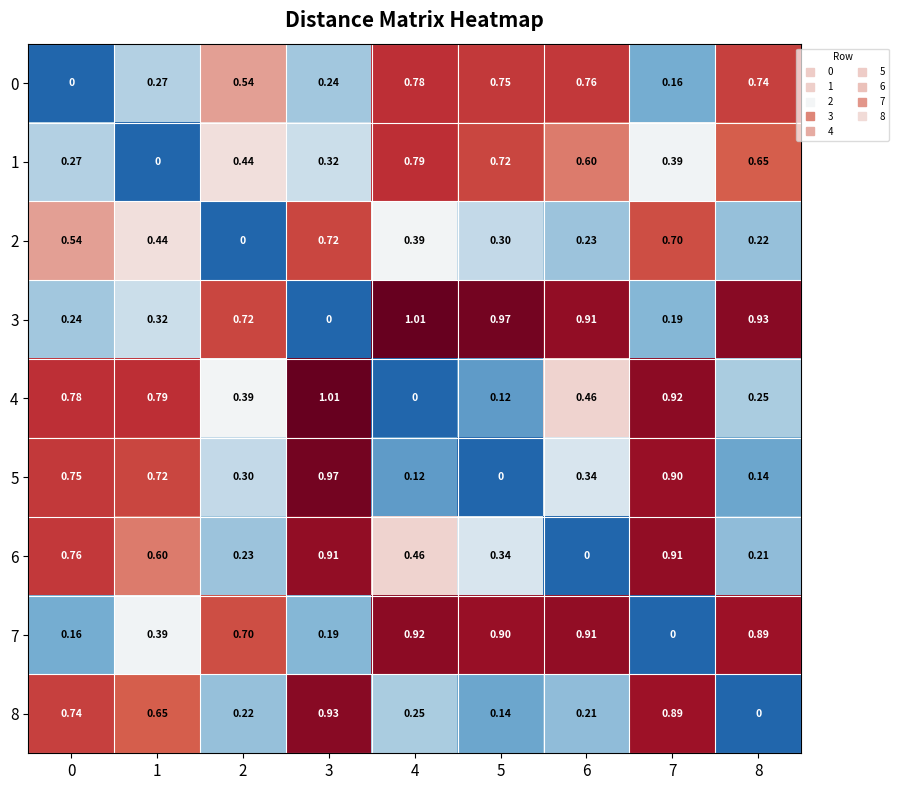

Is the value of 3 at 4 greater than the value of 5 at 2?

Yes